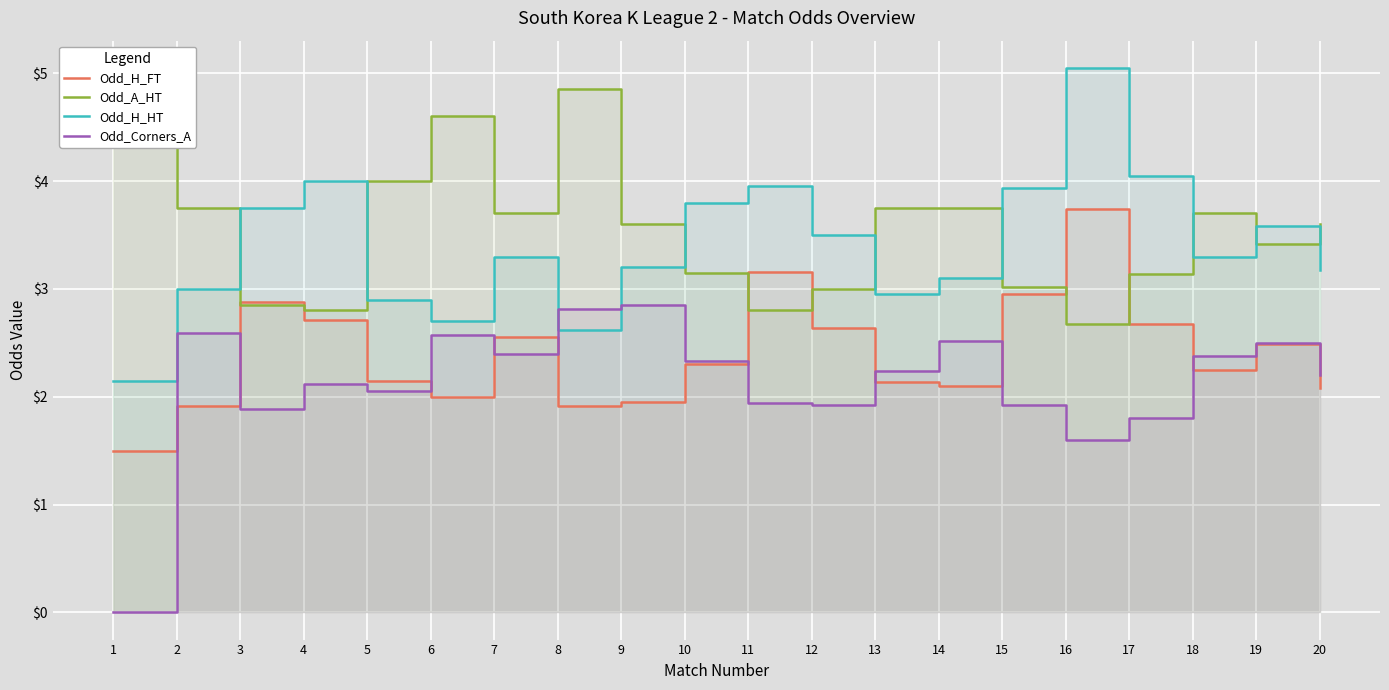

Between 5 and 11, which is larger?

11